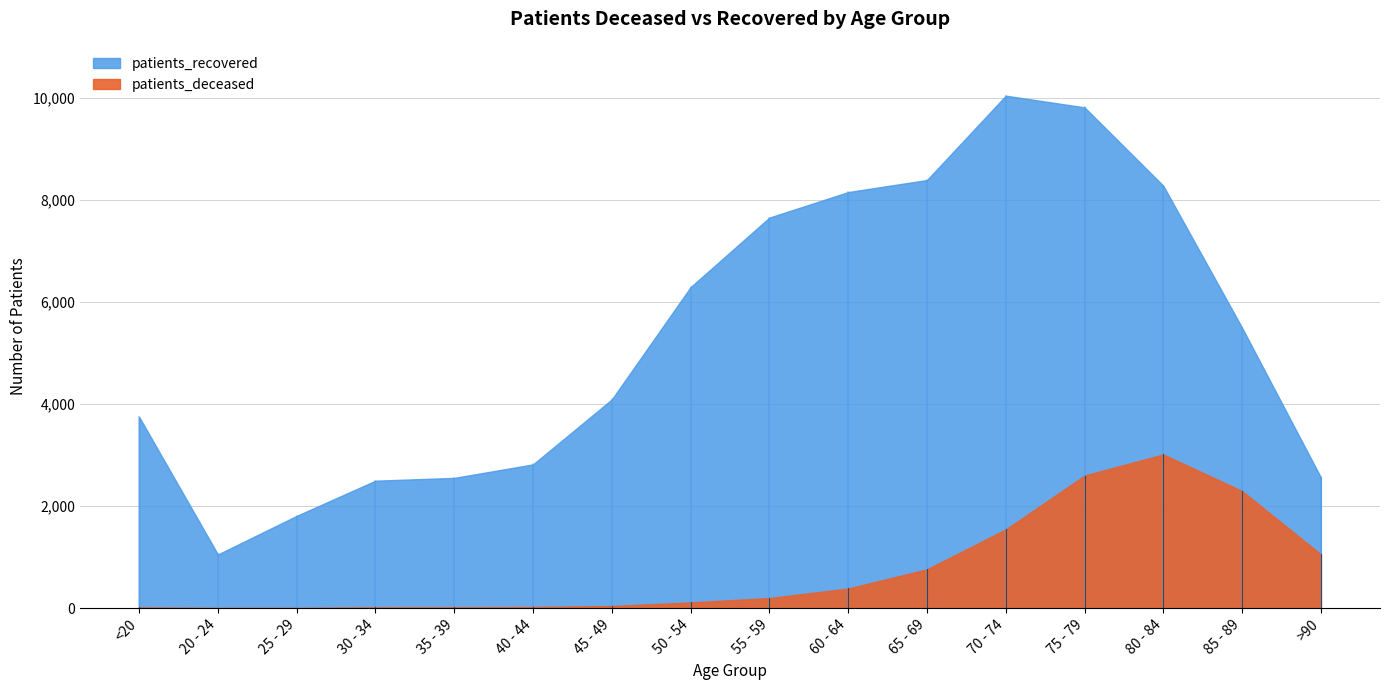

Rank the series at 20 - 24 from lowest to highest value.

patients_deceased, patients_recovered